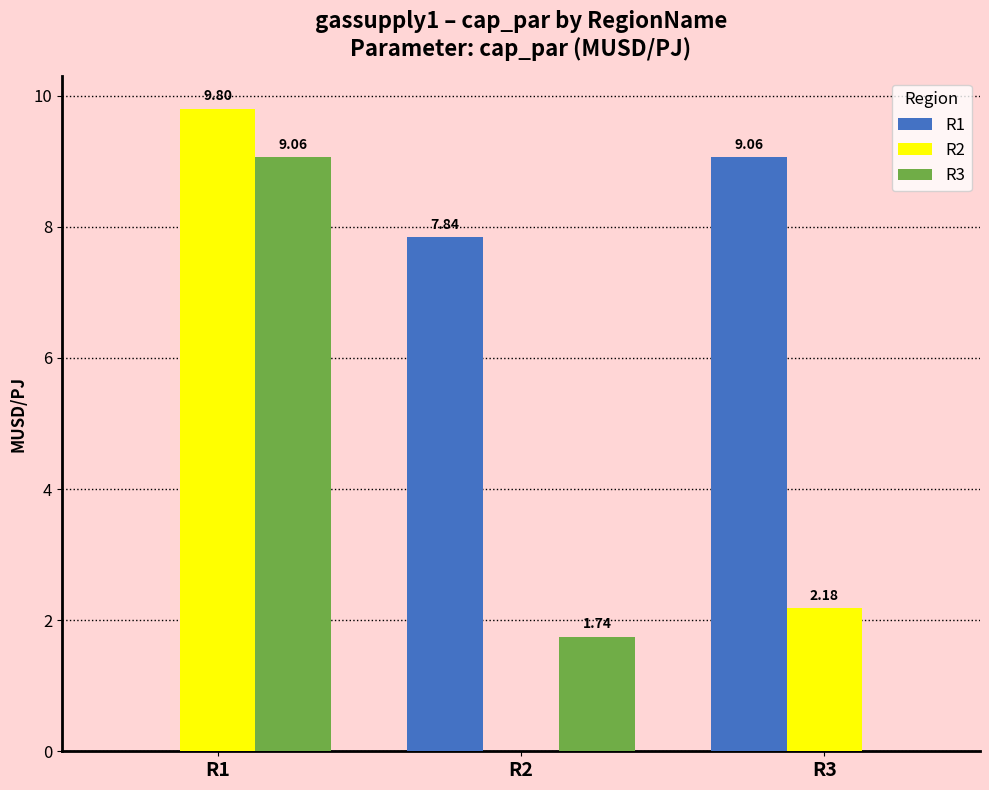

What is the difference between the R1 values at R3 and R2?

1.2